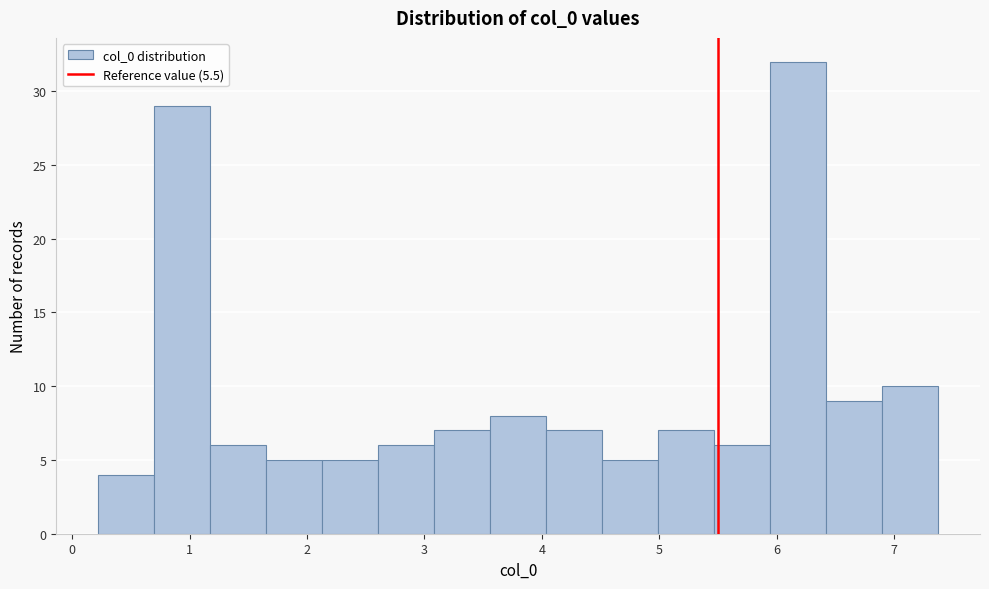

Over which range of the x-axis is the bar tallest?

5.9 to 6.4